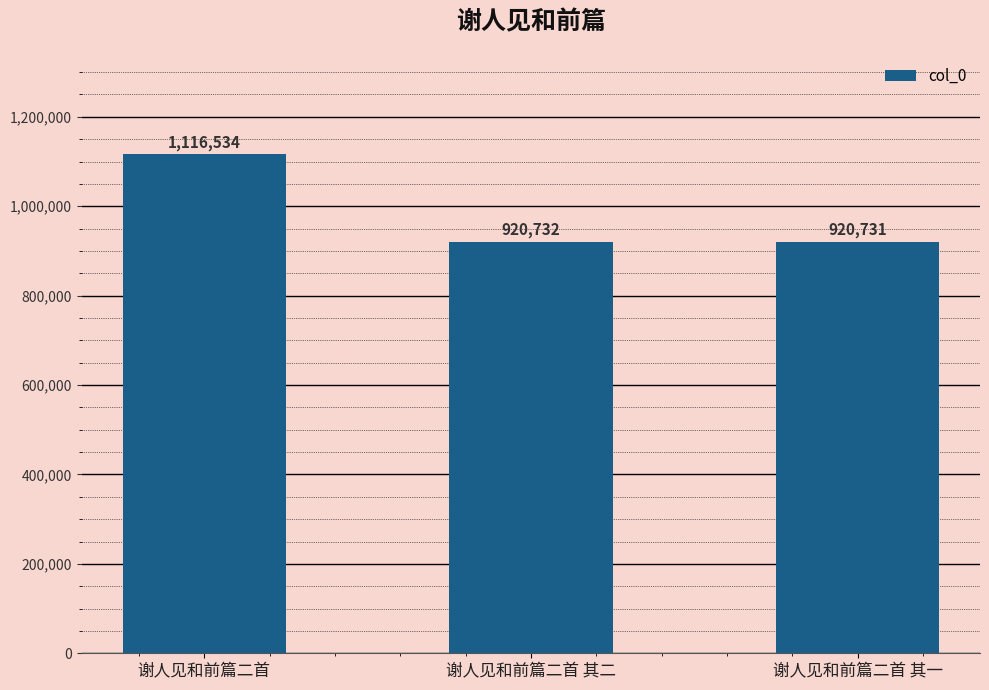

Reading left to right, what are all the values shown in this chart?

1116534	920732	920731